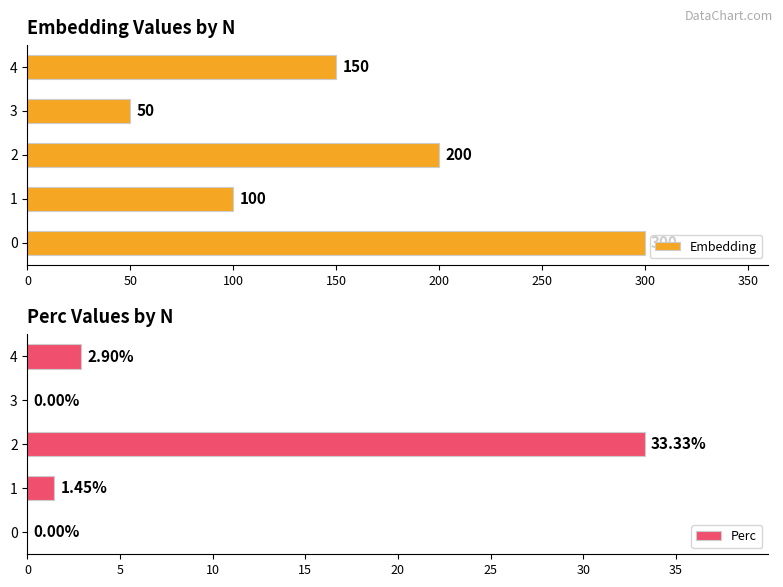

Rank the series by their maximum value, from highest to lowest.

Embedding, Perc